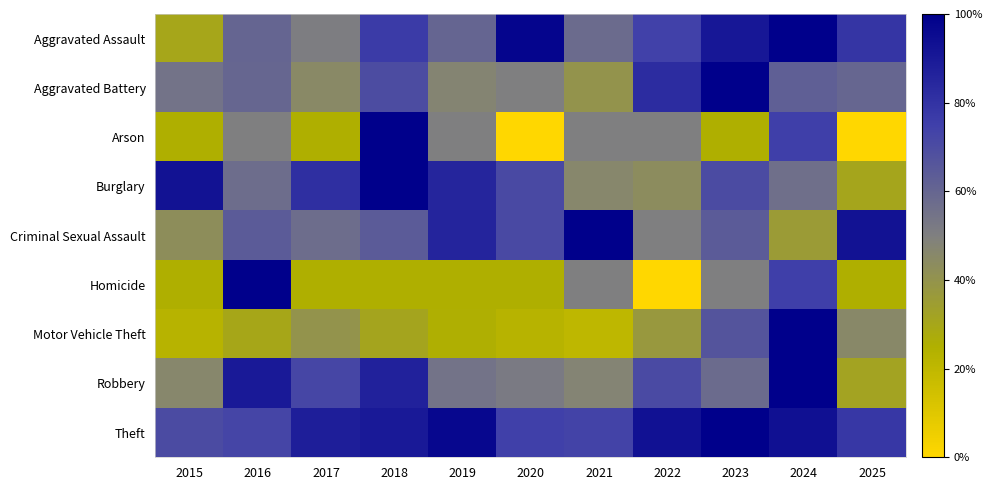

Which series has the largest range (max minus min)?

Arson